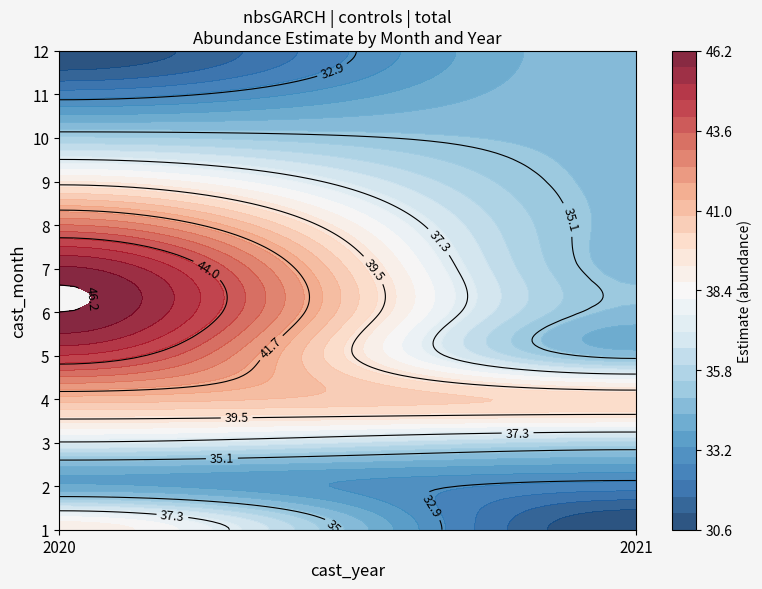

At which category does the chart reach its peak across all series?

2020